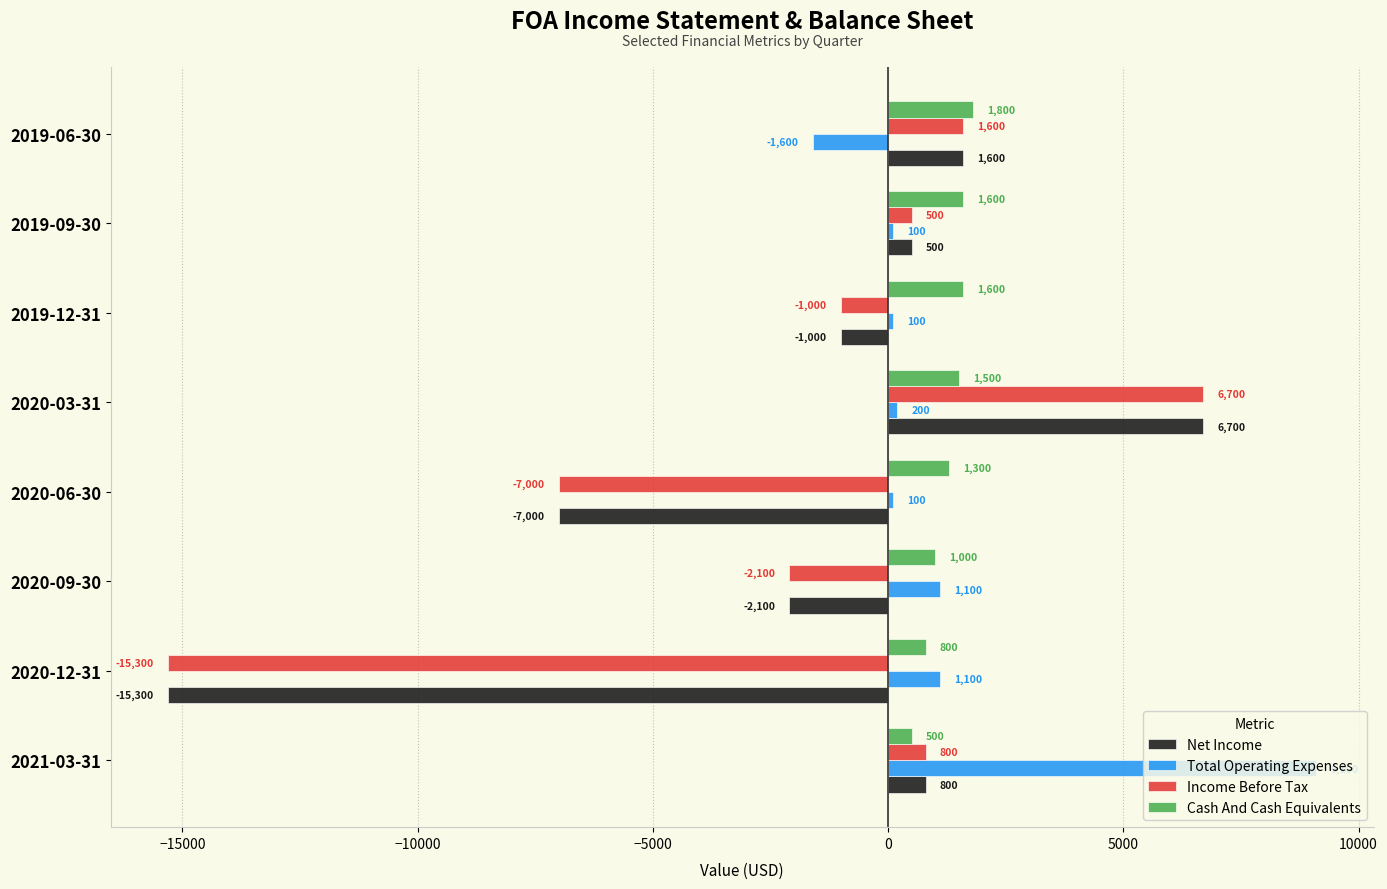

What is the approximate value of Total Operating Expenses at 2019-09-30?

100